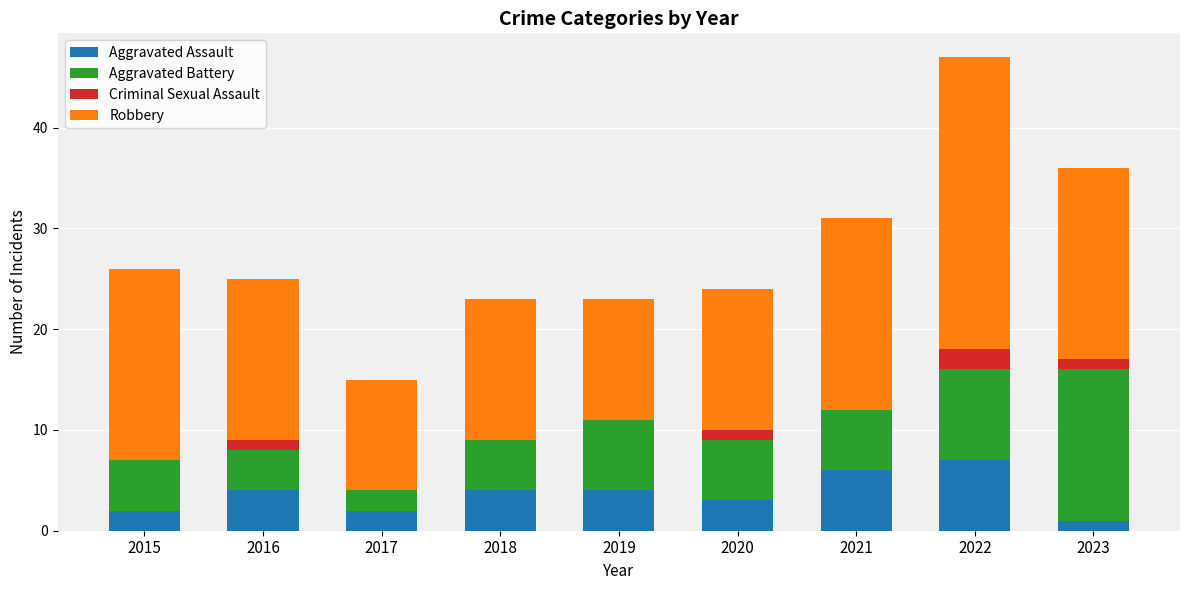

The value of Aggravated Assault at 2015 is 2. True or false?

True